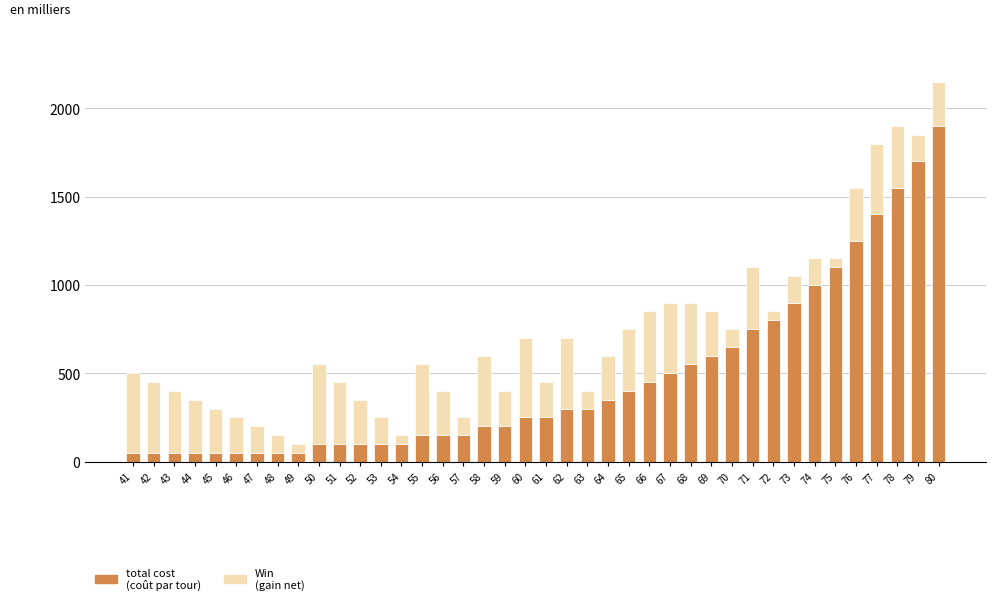

At which category is the sum across all series the highest?

80